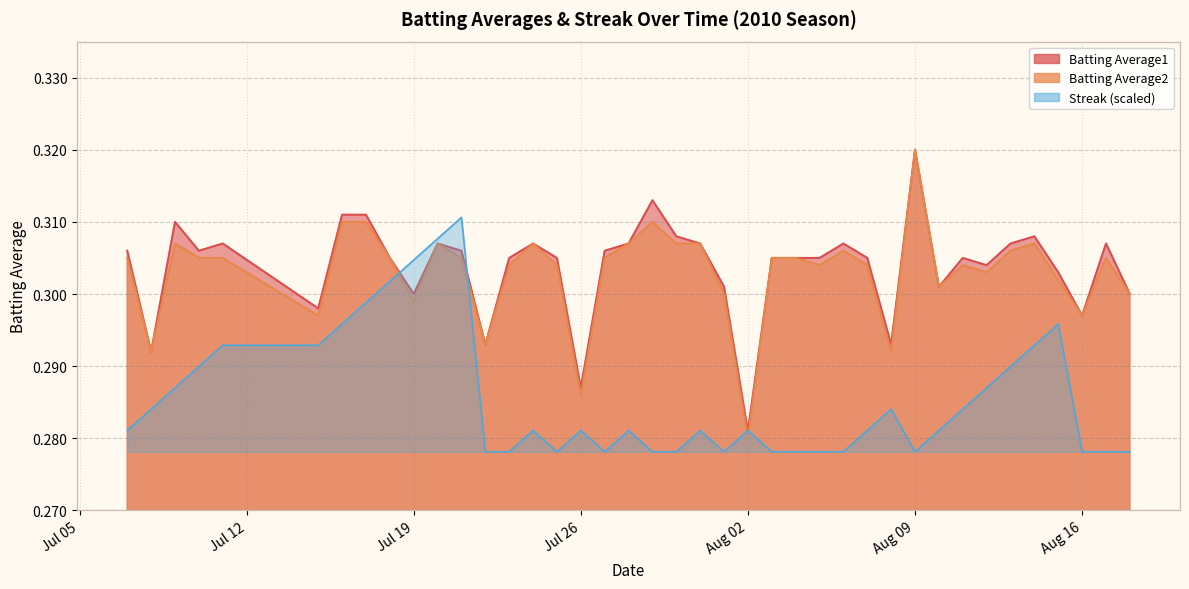

Count the Batting Average2 values in the range 0 to 1.

40